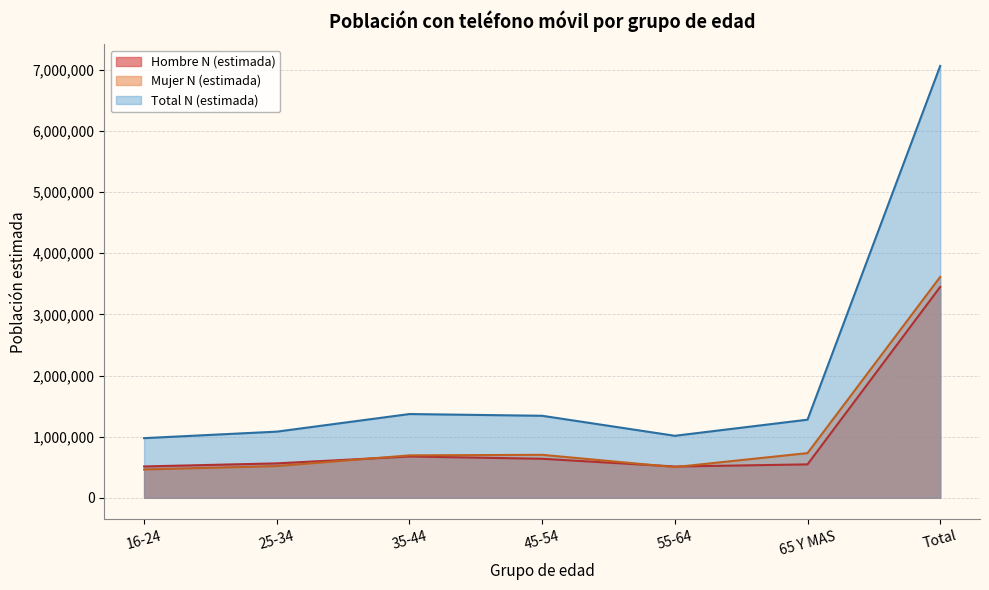

Reading right to left, extract all data points from this chart.

Hombre N (estimada): 3449501	546872	511921	638454	675868	563417	512969
Mujer N (estimada): 3612712	731088	502430	703260	694210	518857	462867
Total N (estimada): 7062213	1277959	1014352	1341715	1370077	1082274	975836